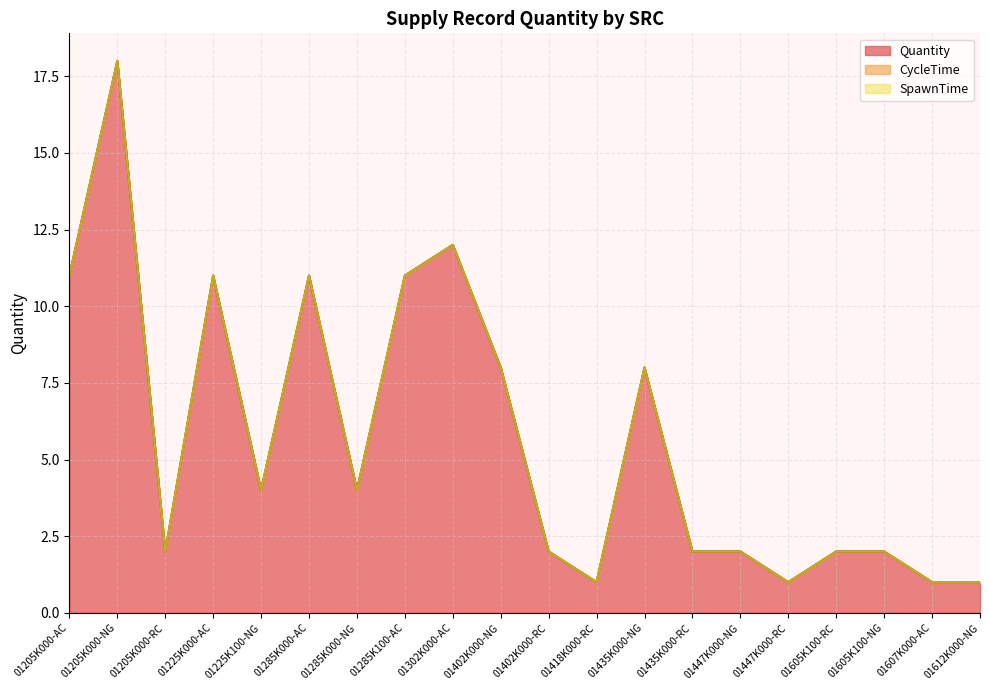

Is the value of SpawnTime at 01447K000-RC greater than the value of CycleTime at 01225K100-NG?

No